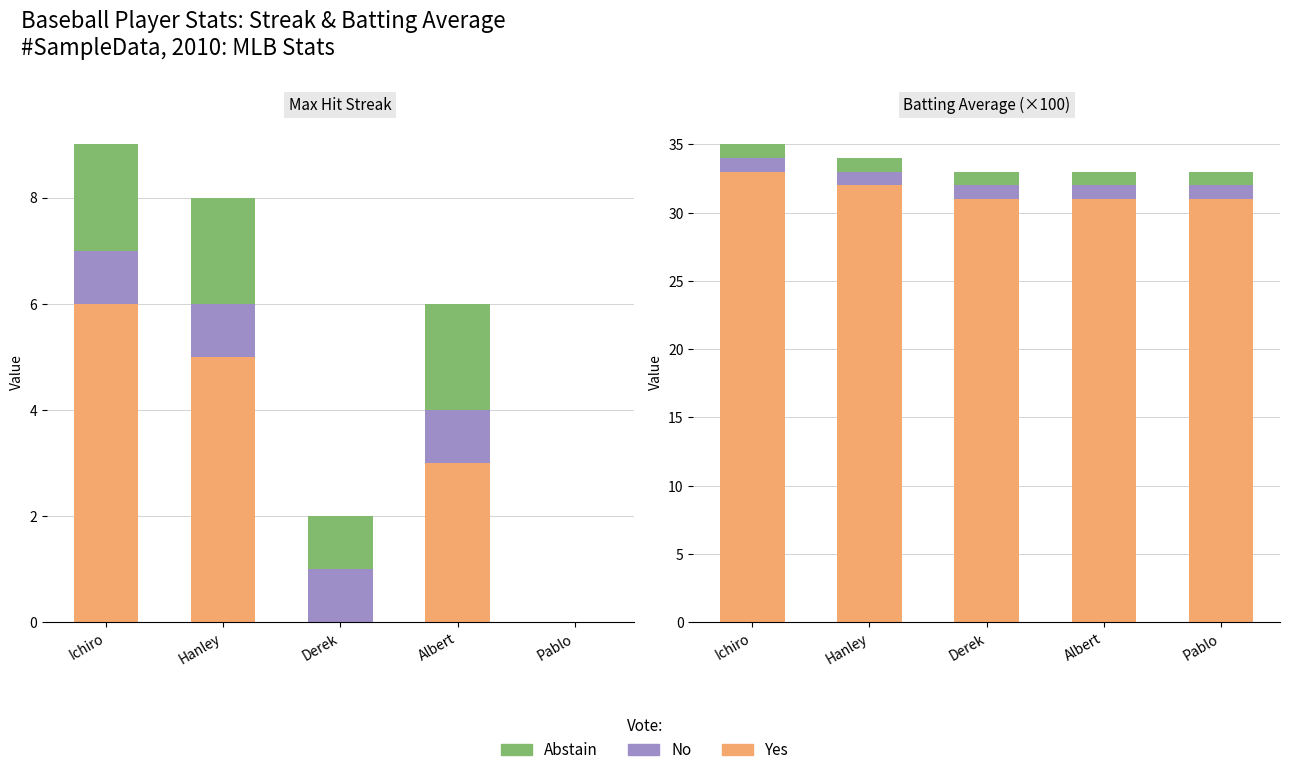

What is the value of the Abstain bar at the 3rd from the left?

1